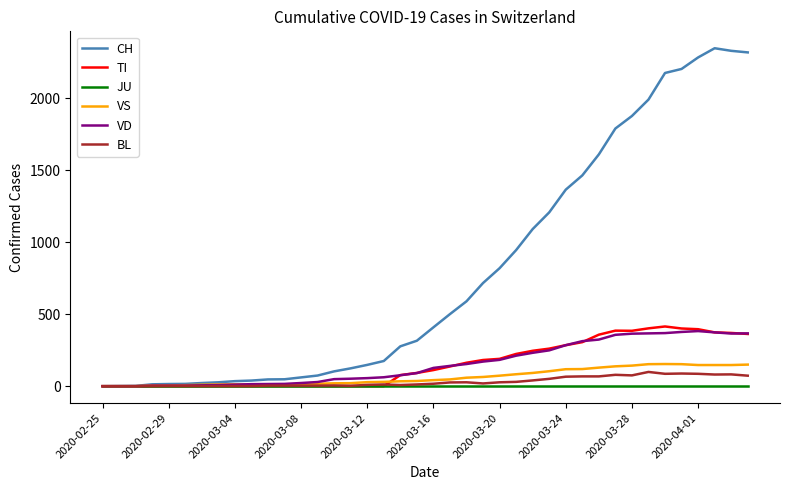

Which series has the largest total across all categories?

CH